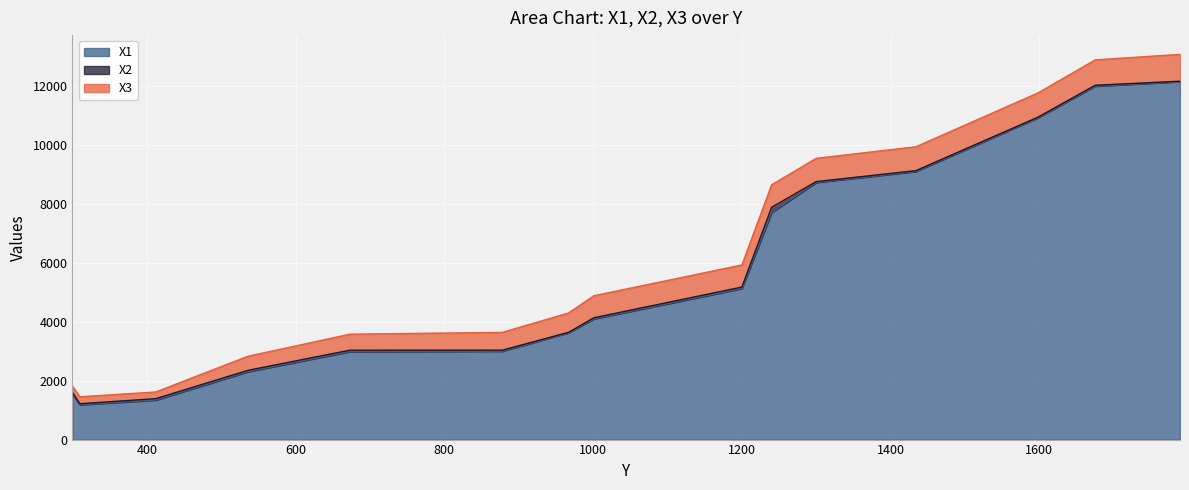

At how many categories does at least one series exceed 7230?

6